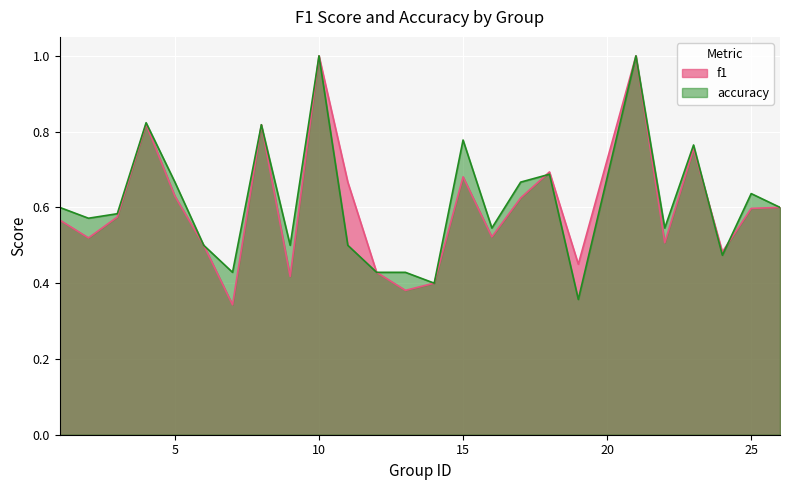

Between which two adjacent categories do f1 and accuracy first intersect?

17 and 18